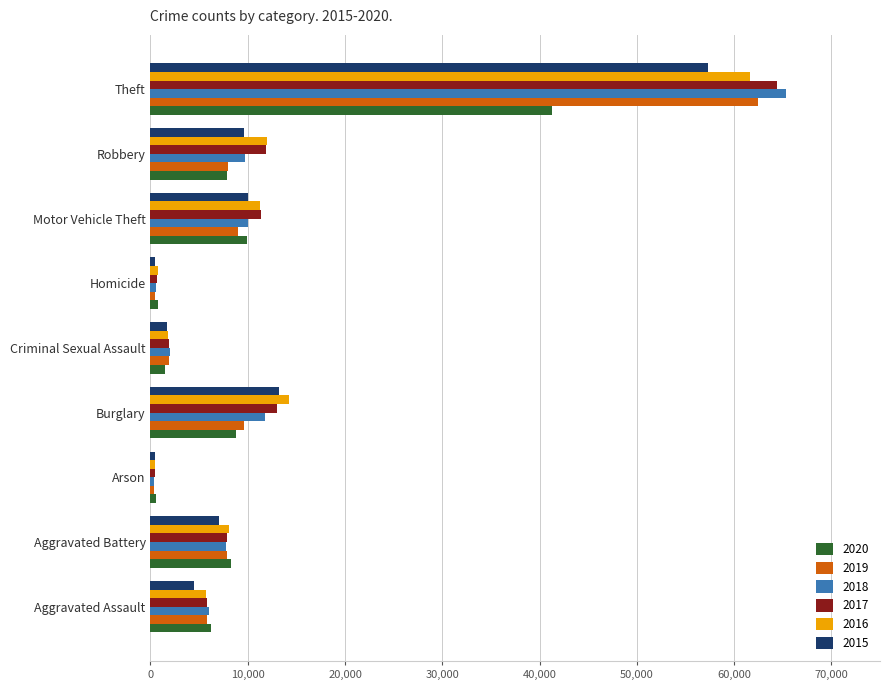

At which category is the sum across all series the highest?

Theft